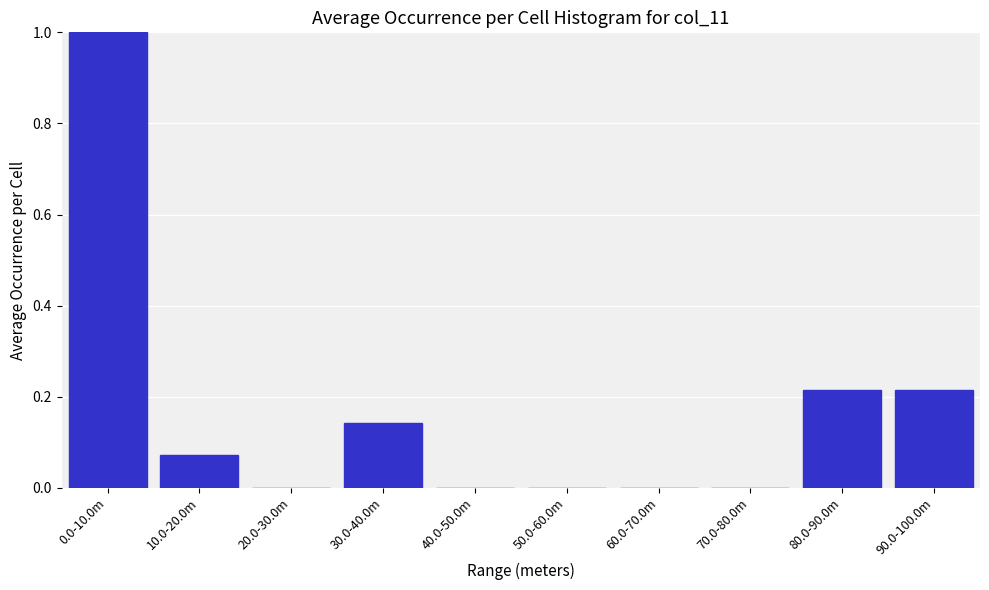

What is the change in value from 10.0-20.0m to 90.0-100.0m?

+0.1